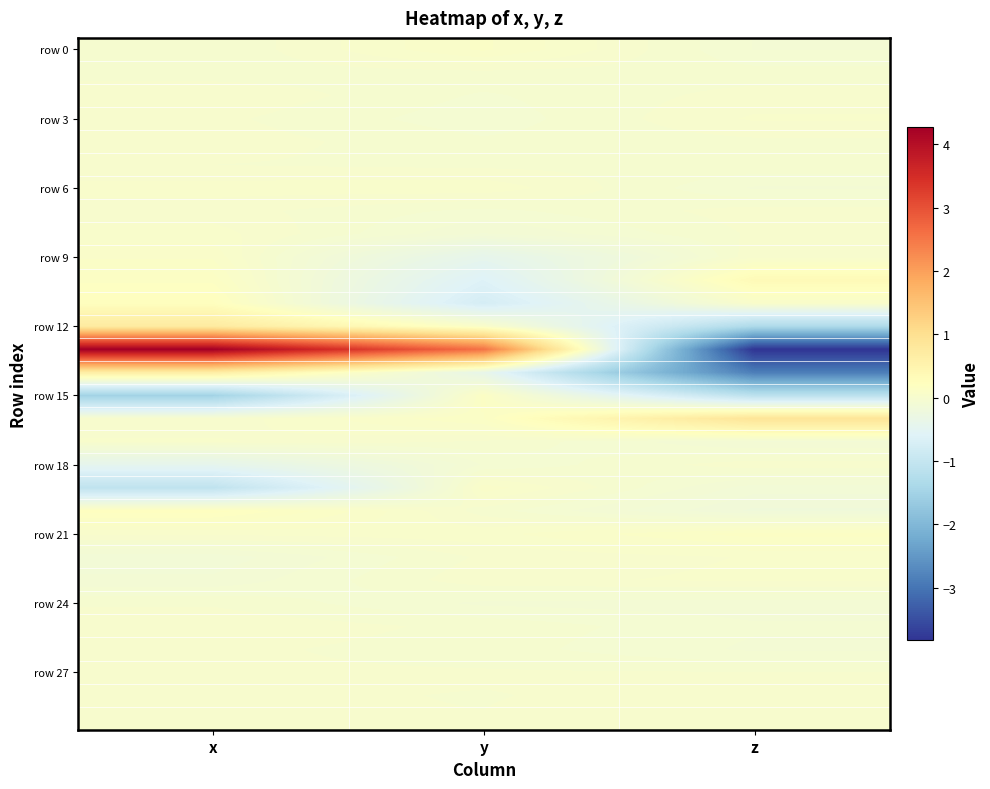

How many categories are shown in the chart?

3